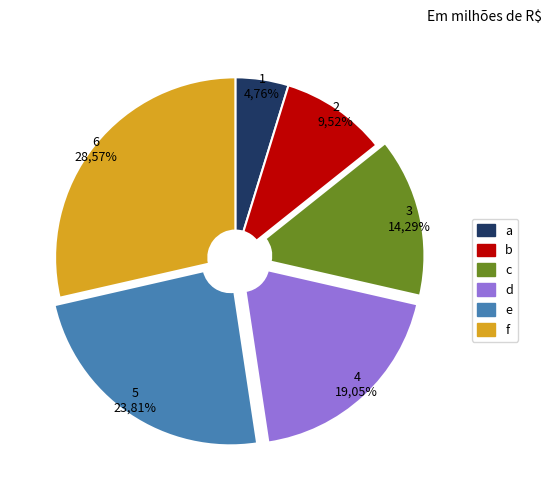

Approximately how many times larger is the value at d compared to b?

2.0